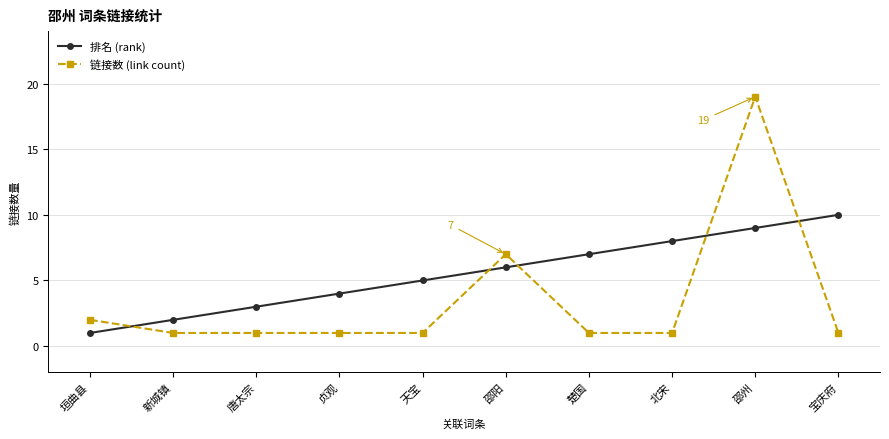

At how many categories does at least one series exceed 12?

1